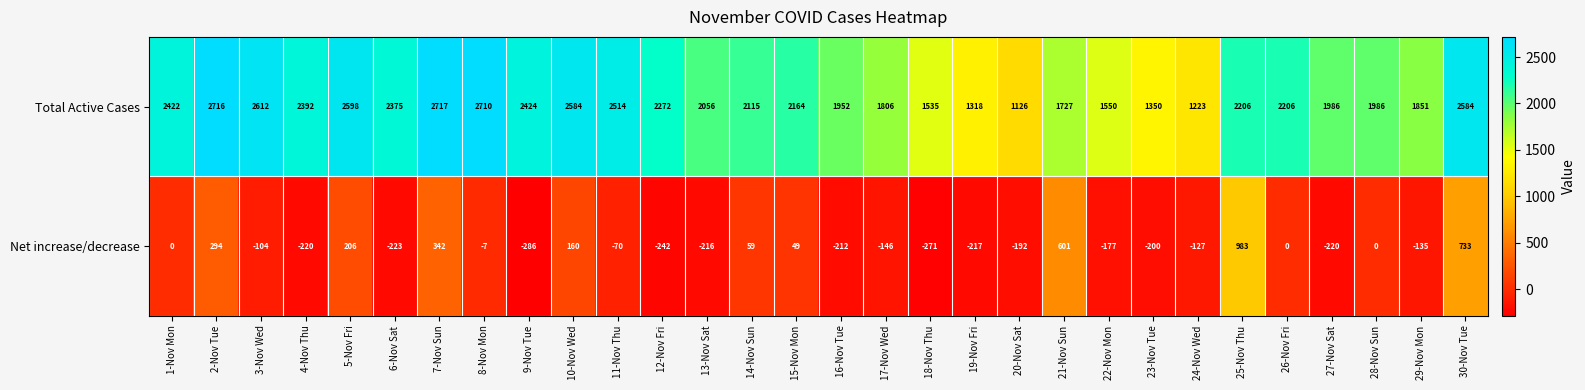

What is the total value across all series at 21-Nov Sun?

2328